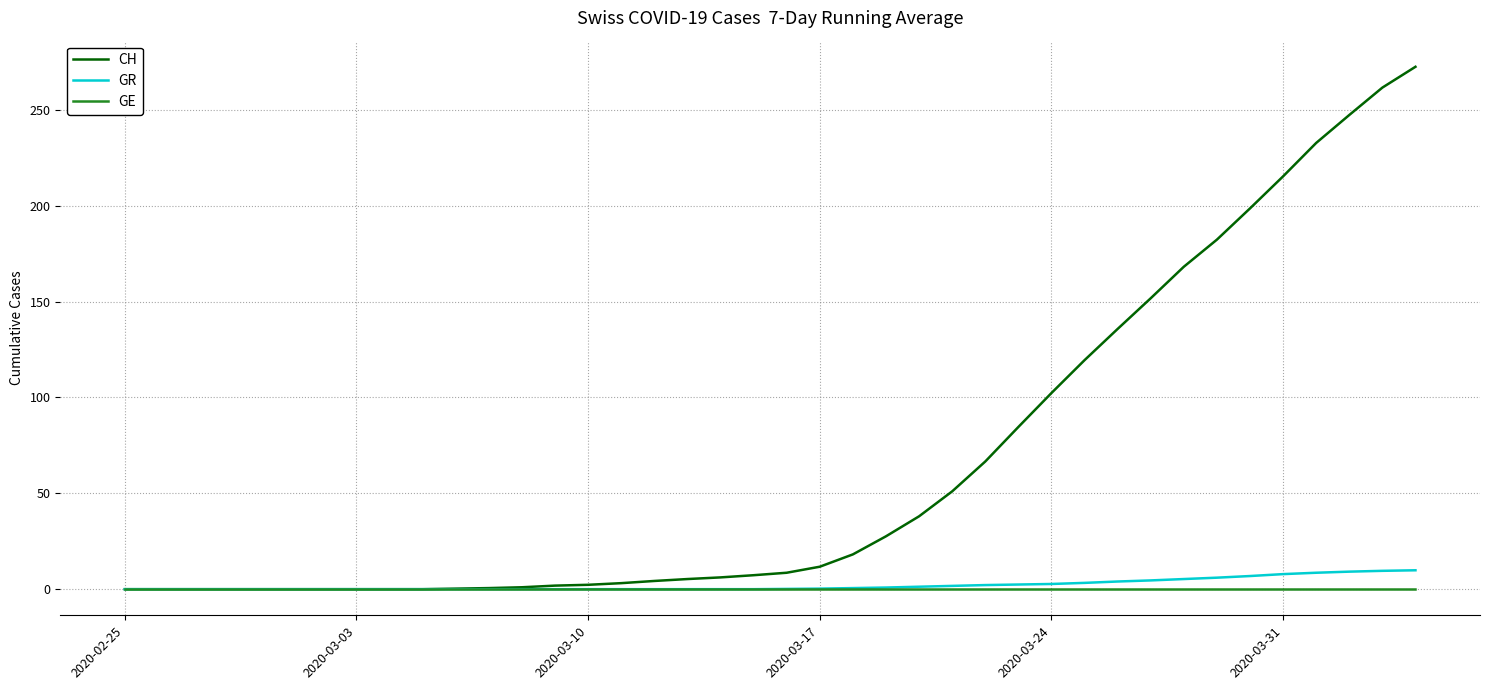

Which series has the largest total across all categories?

CH